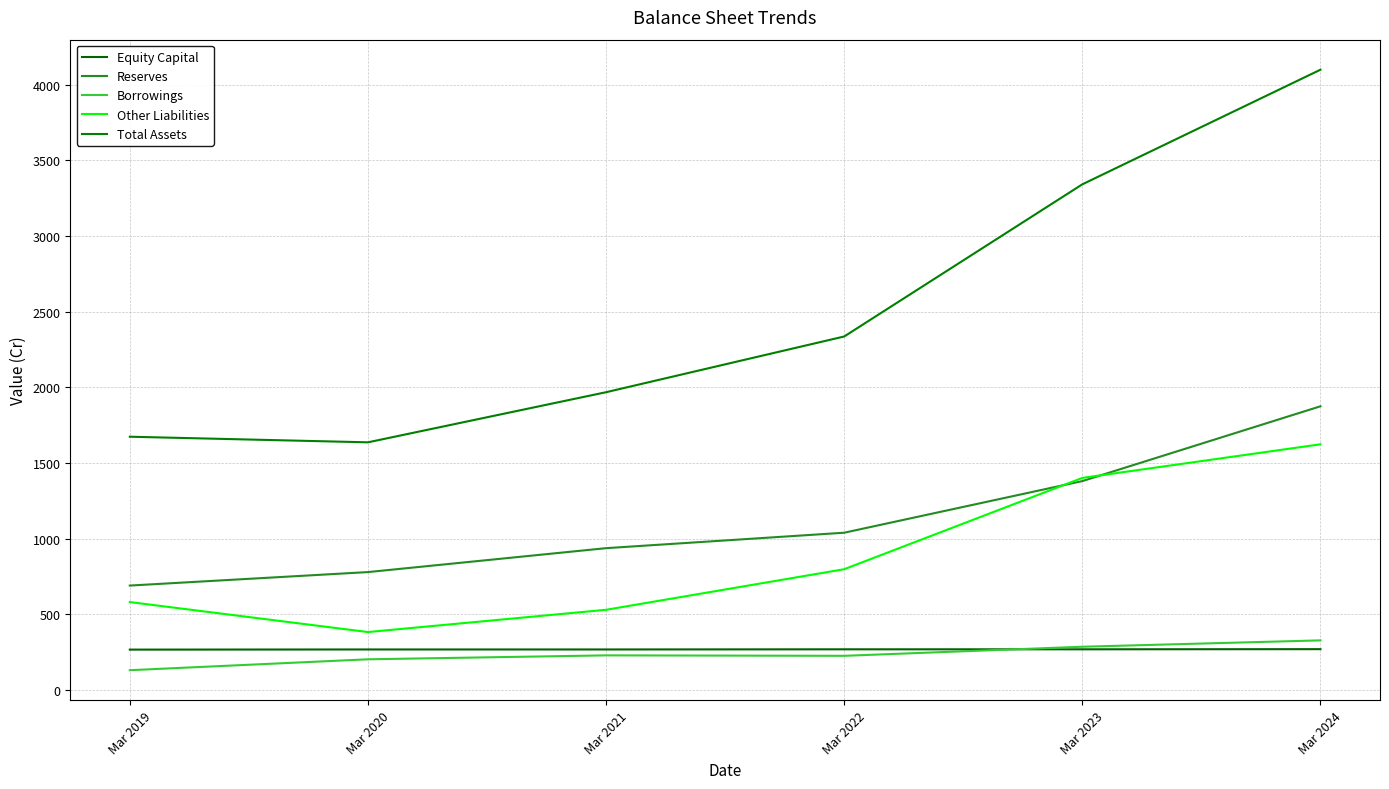

What is the difference between the maximum and minimum values in the Total Assets series?

2461